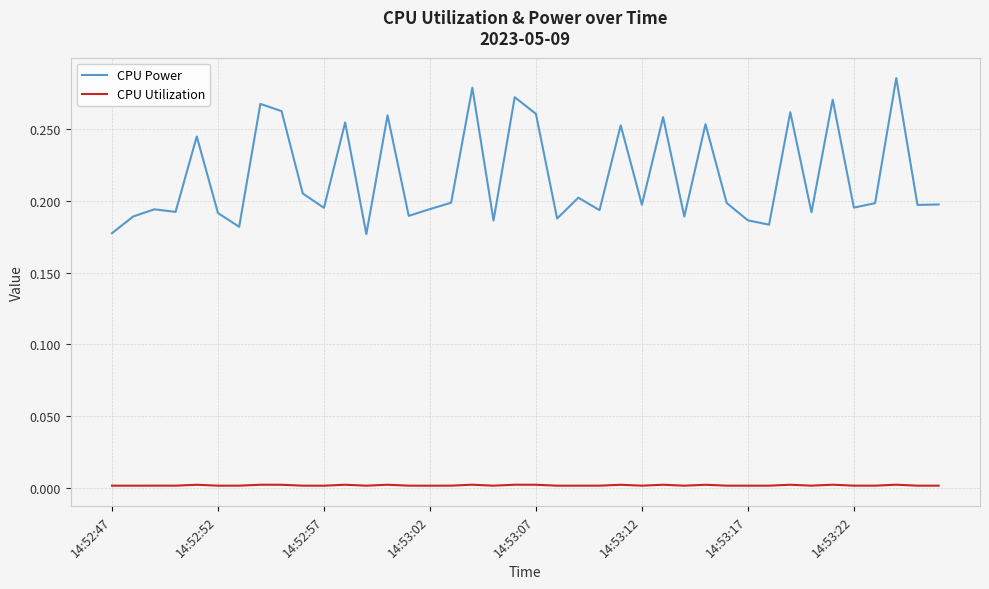

Which series has the largest range (max minus min)?

CPU Power